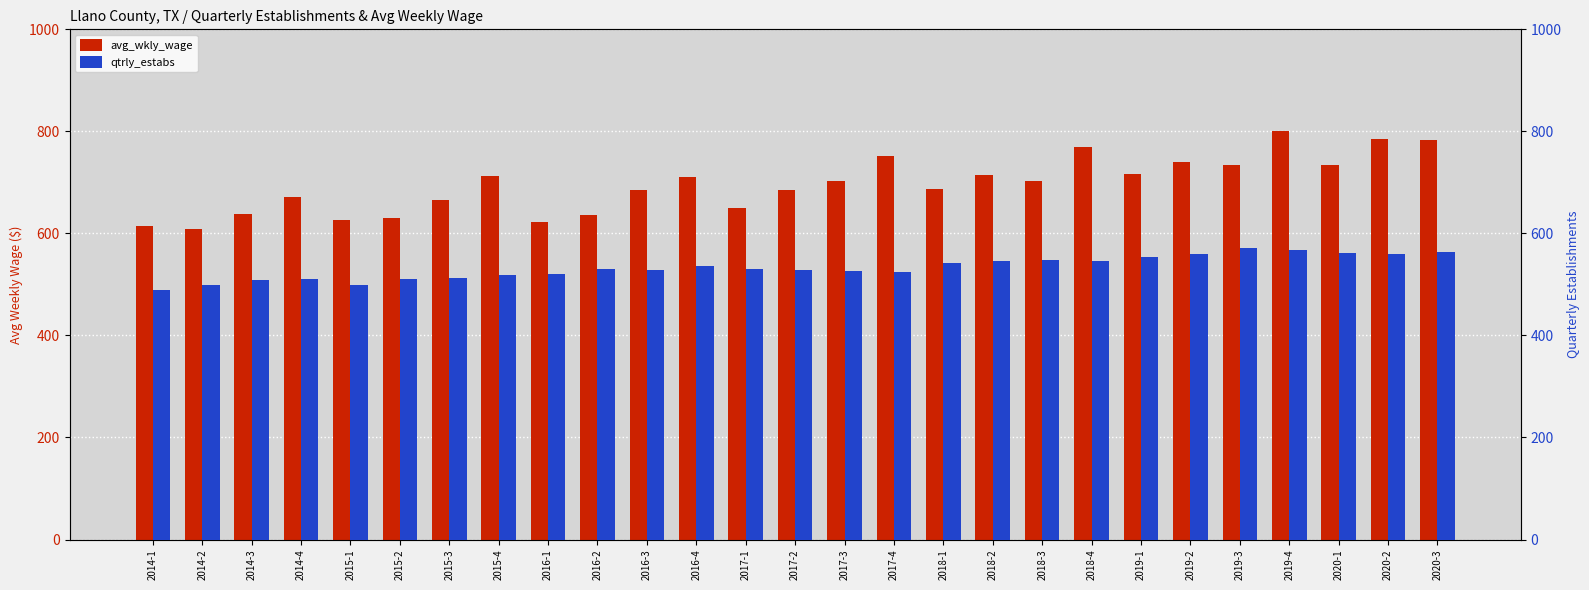

What is the highest value of the qtrly_estabs series?

571